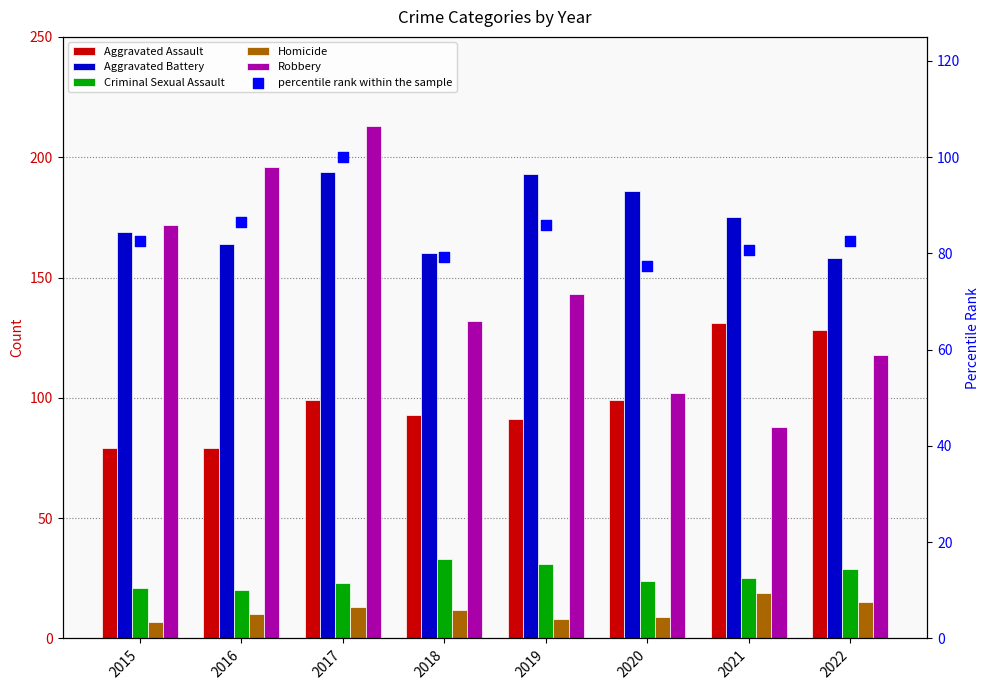

Which series contains the highest Y value?

Robbery